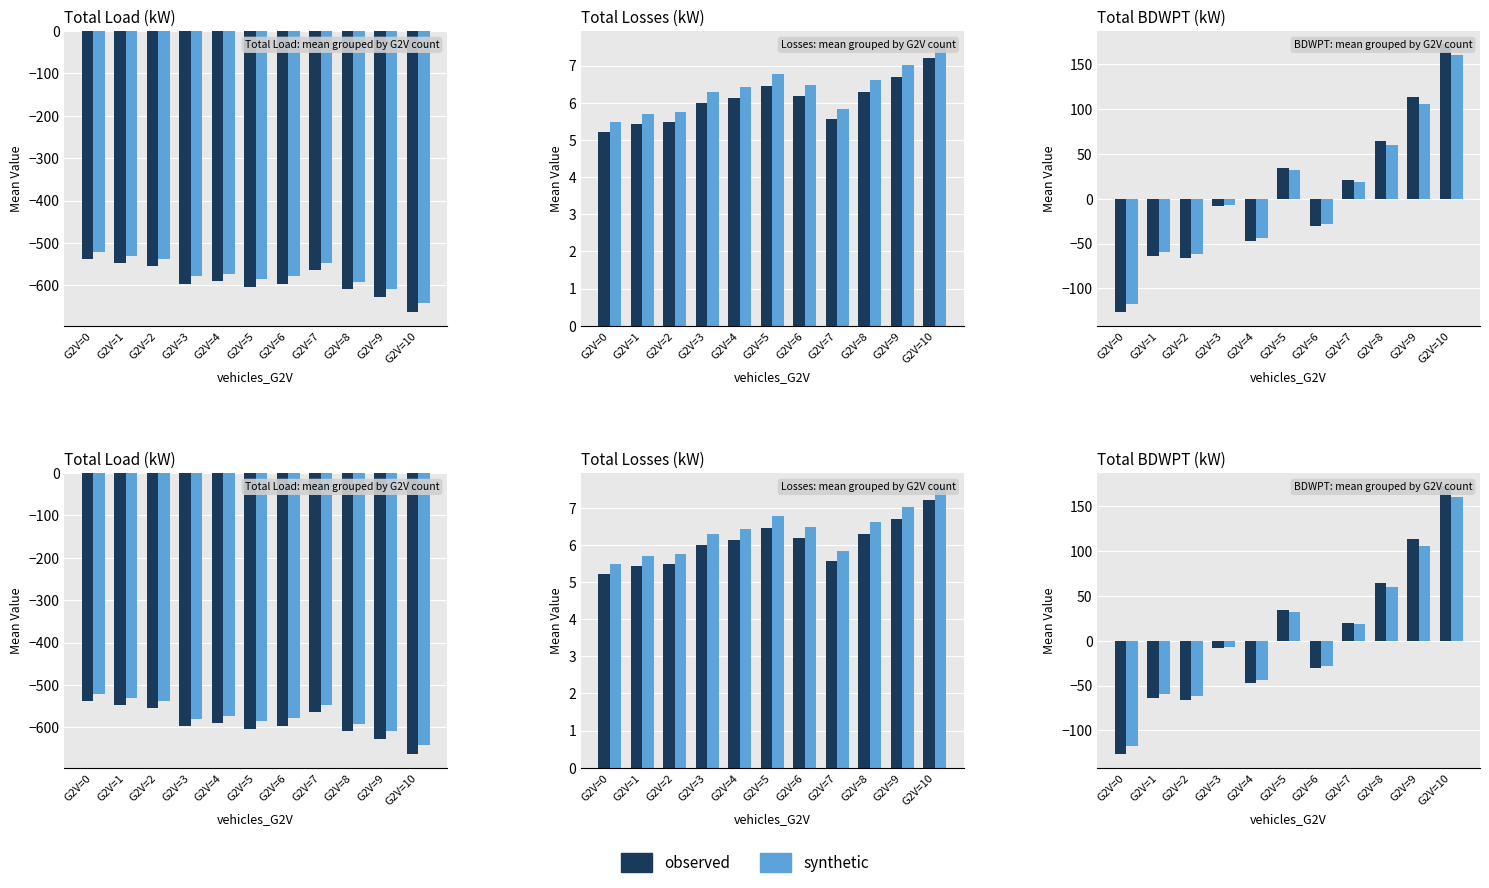

Is it true that synthetic equals -22.9 at G2V=4?

False